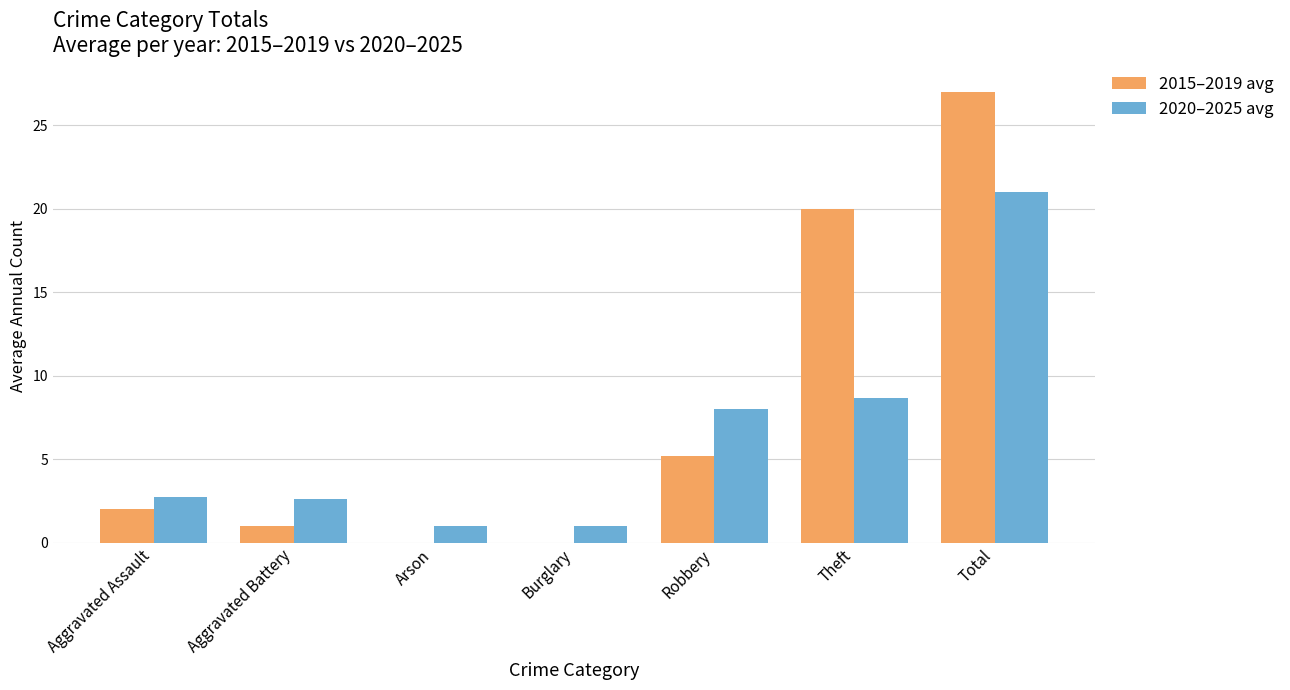

Which series changed the most between Theft and Total?

2020–2025 avg